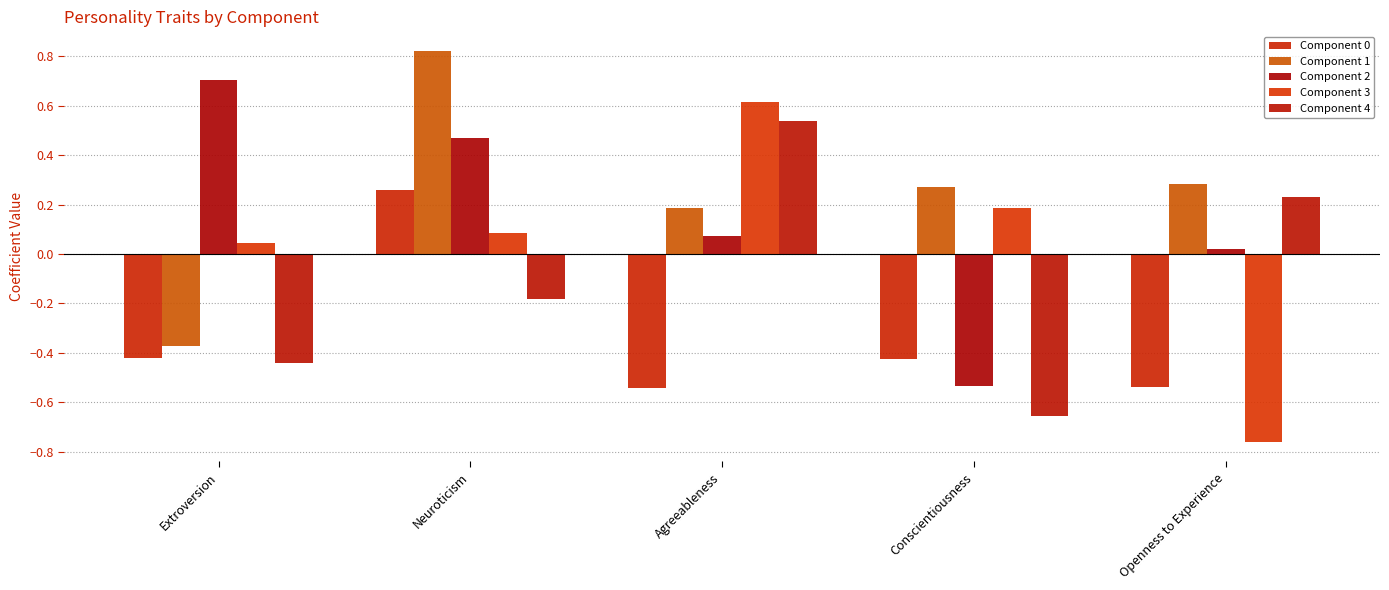

How many values in the Component 3 series exceed 0?

4